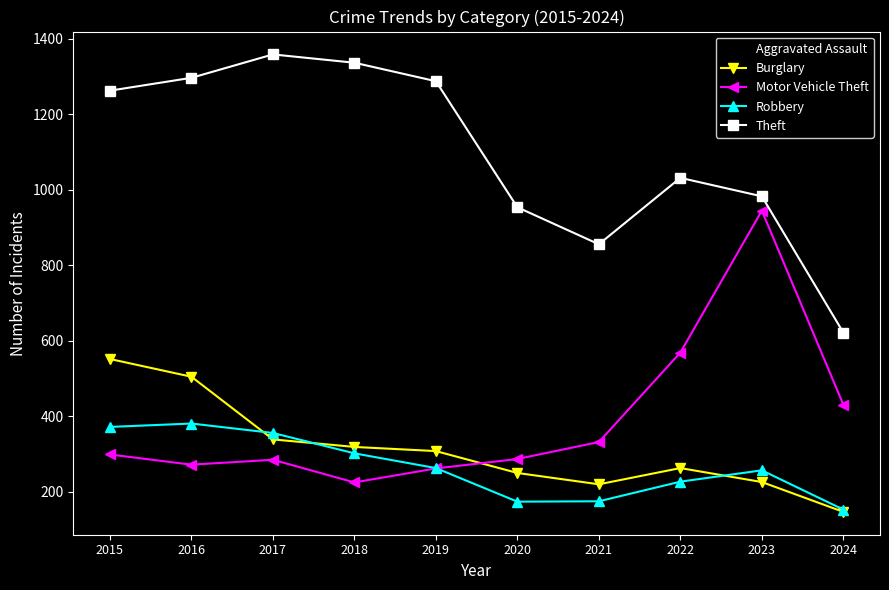

Between which two adjacent categories do Aggravated Assault and Robbery first intersect?

2019 and 2020